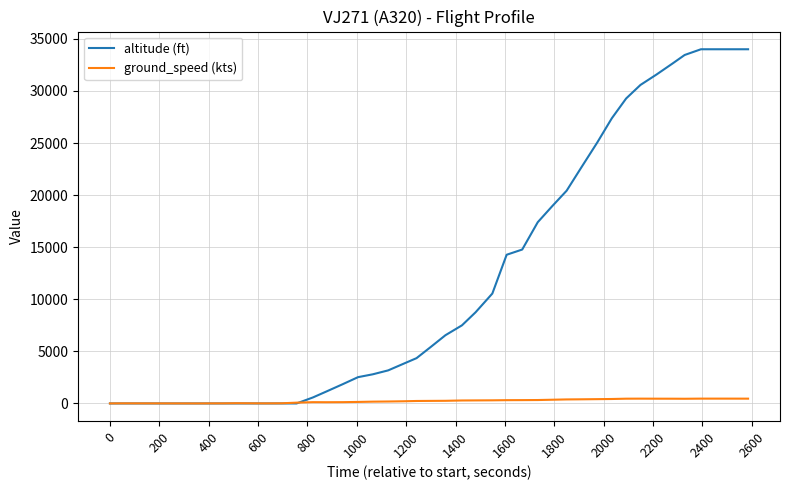

Rank the series by their maximum value, from lowest to highest.

ground_speed (kts), altitude (ft)